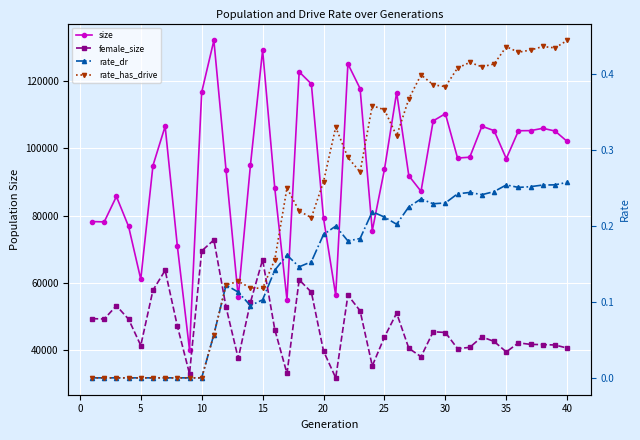

Is the value of size at 22 greater than the value of rate_dr at 25?

Yes